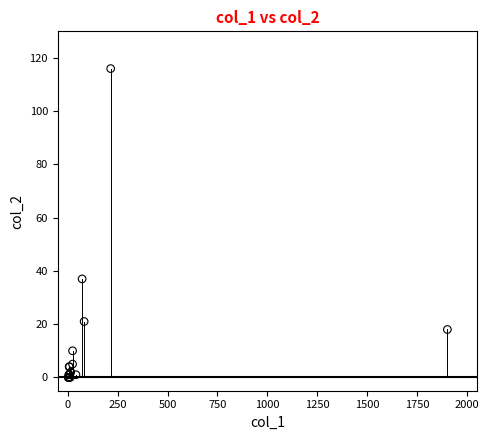

What Y value in the scatter plot is closest to 58?

37